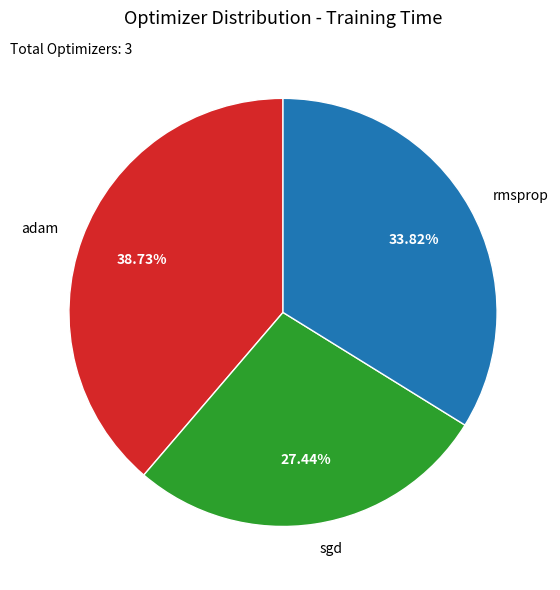

To the nearest percent, what portion does adam represent?

39%